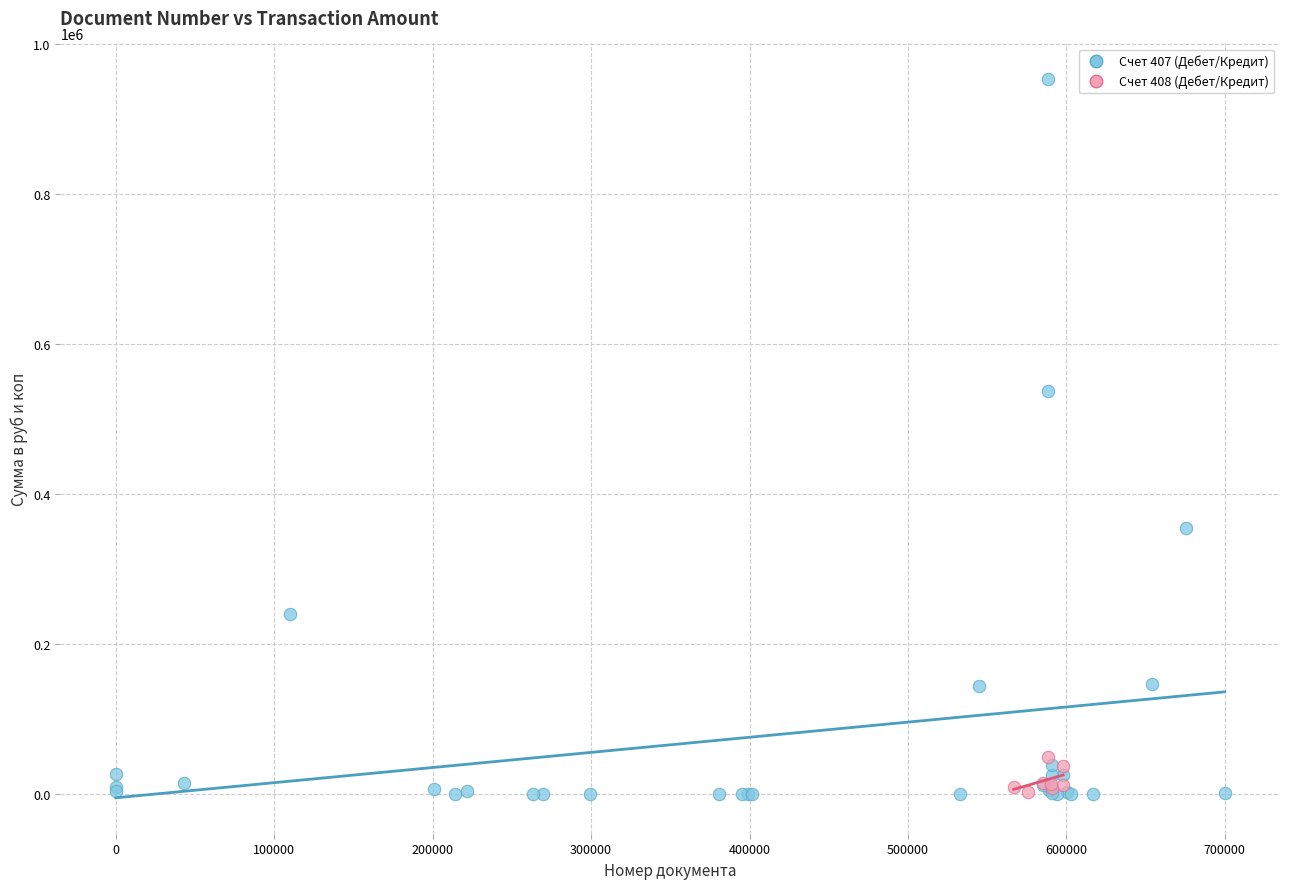

Which series reaches the maximum Y coordinate?

Счет 407 (Дебет/Кредит)